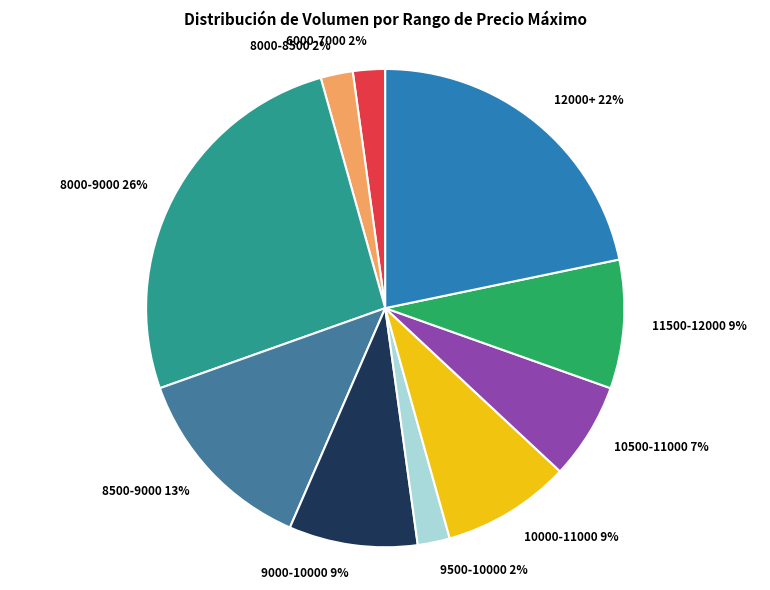

Is the sum of 9500-10000 2% and 11500-12000 9% greater than half?

No